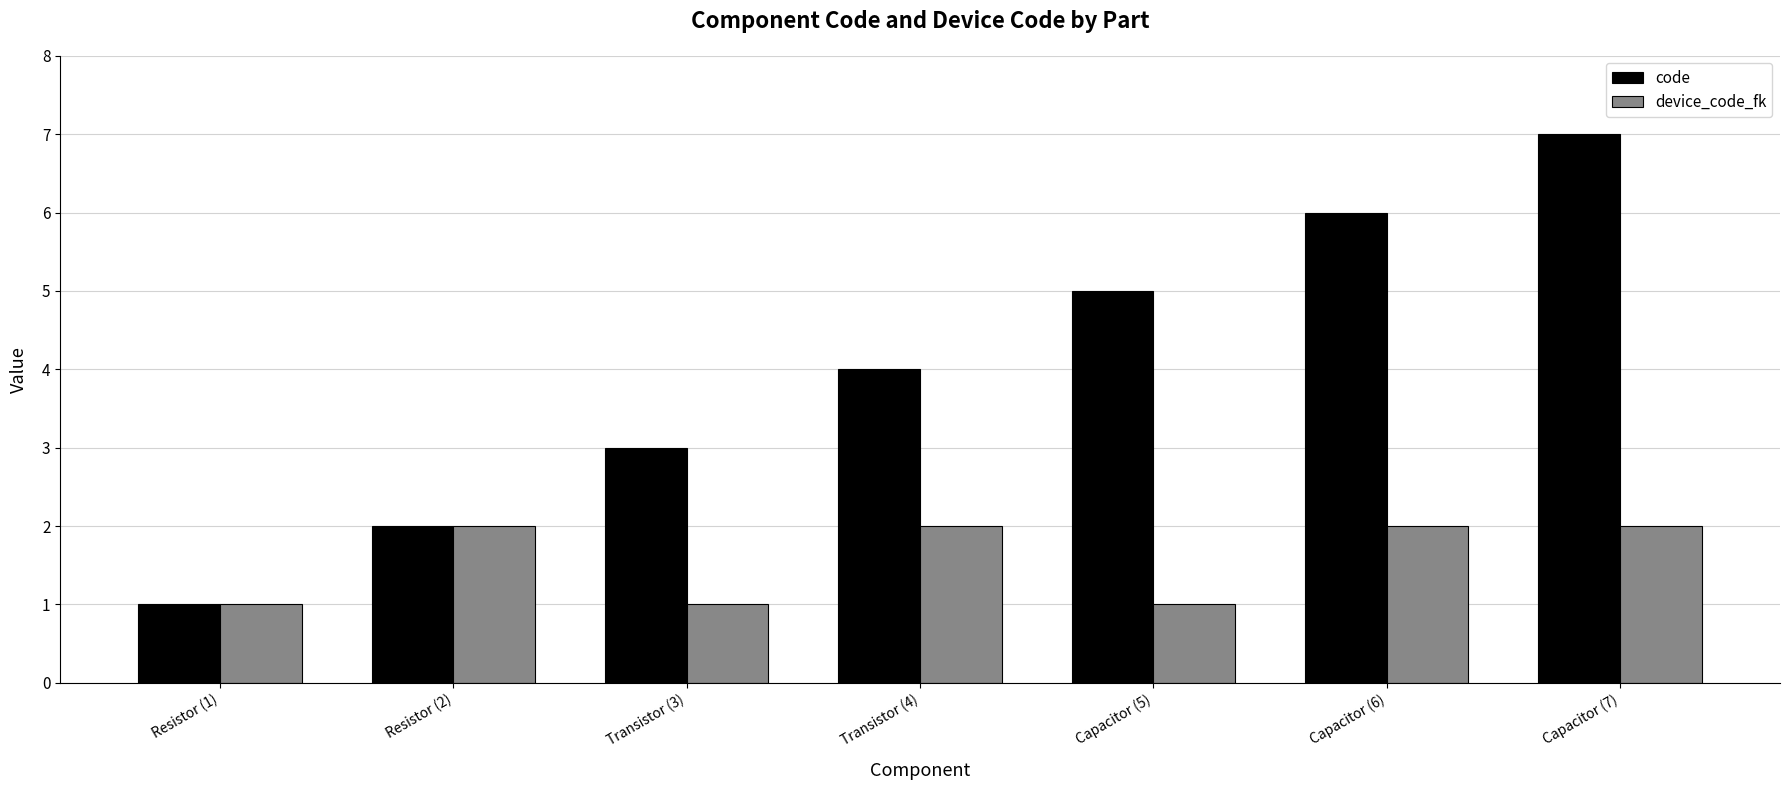

At which label does code reach its minimum?

Resistor (1)